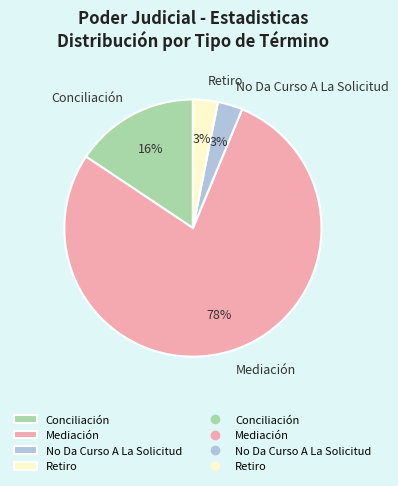

The Conciliación slice represents 16% of the pie. True or false?

True